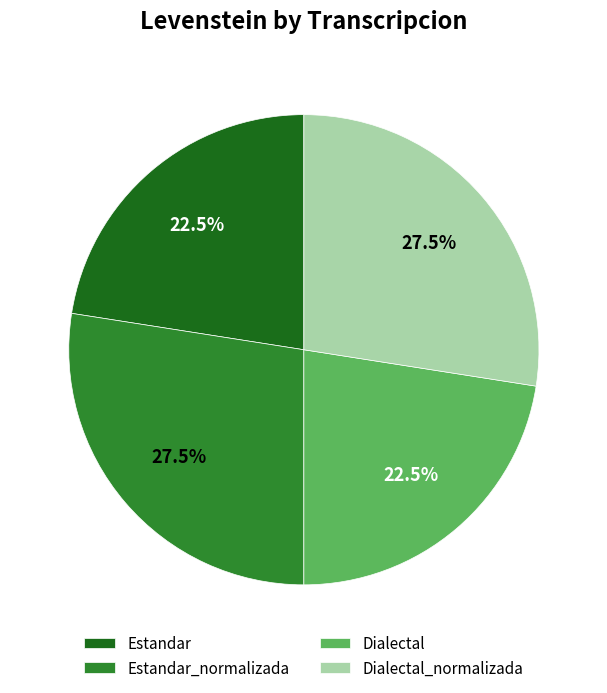

Does Dialectal account for over 50% of the chart?

No